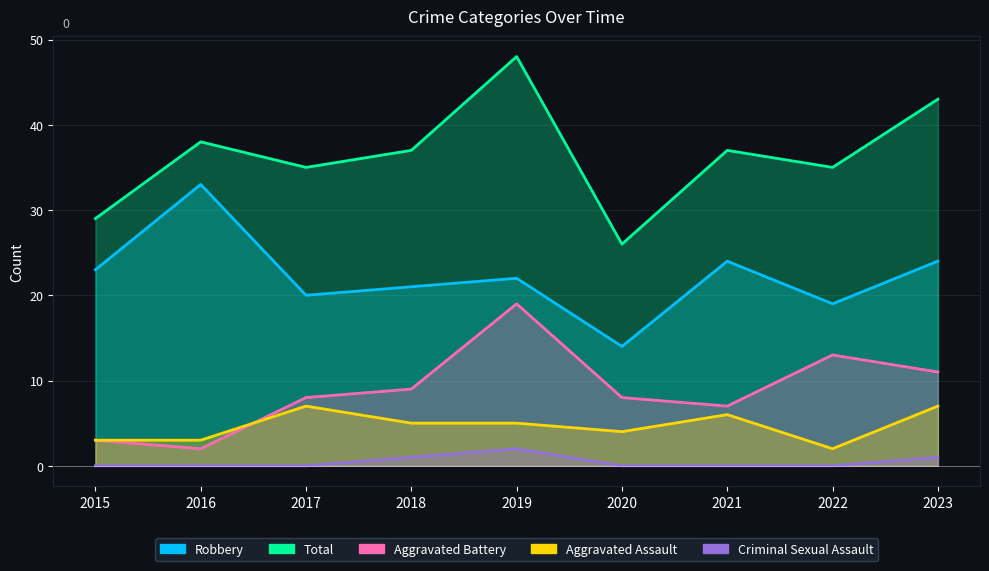

What is the value of the Total point at the 4th from the left?

37